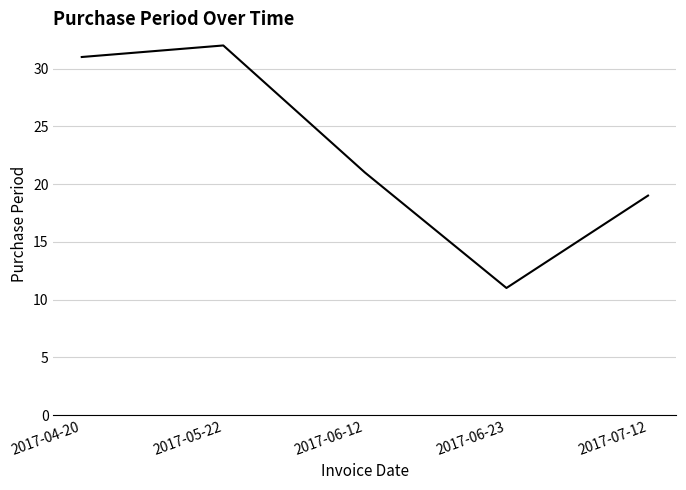

What is the change in value from 2017-06-23 to 2017-07-12?

+8